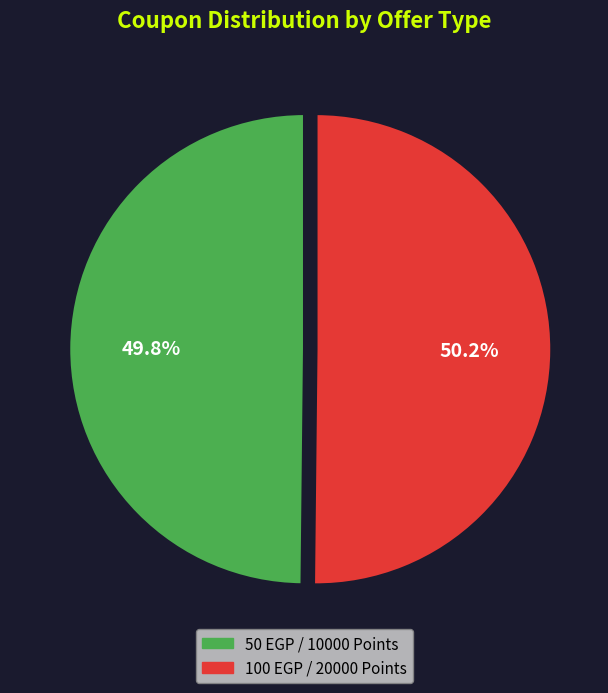

Does any single category account for the majority?

Yes